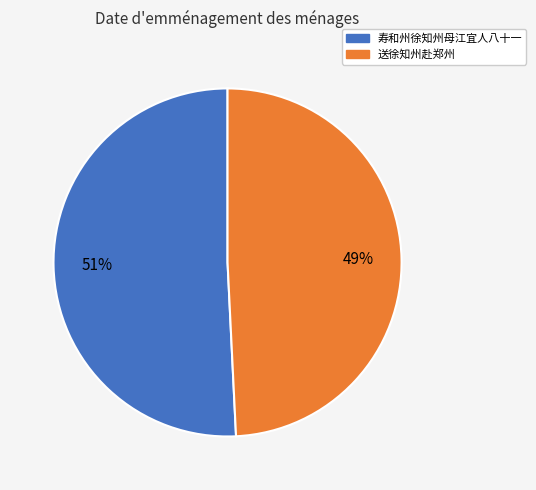

Combined, do 寿和州徐知州母江宜人八十一 and 送徐知州赴郑州 account for over 50%?

Yes